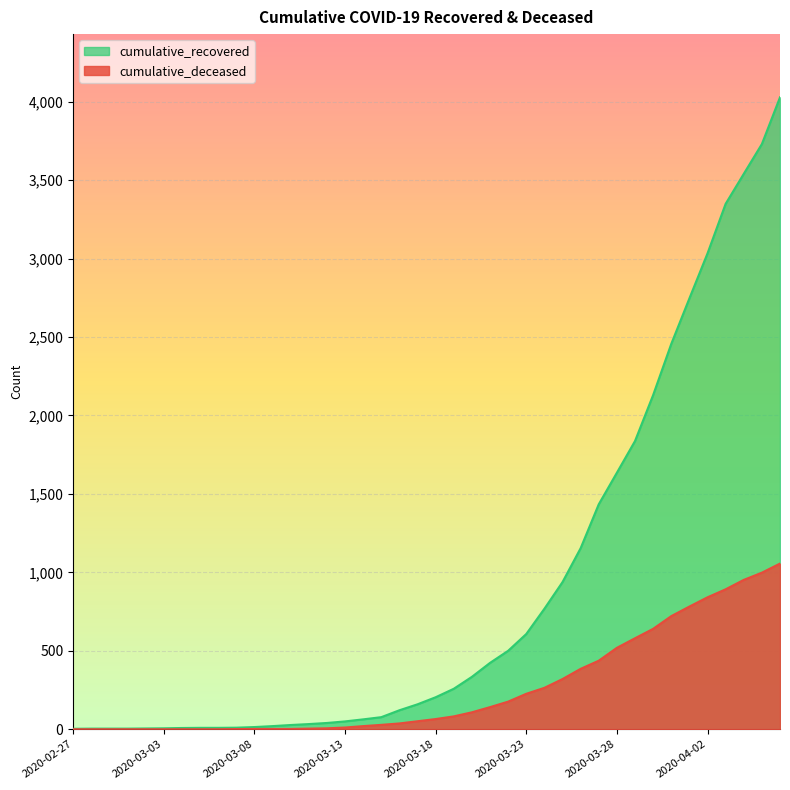

Reading right to left, what are all the values shown in this chart?

cumulative_recovered: 4028	3730	3540	3349	3033	2746	2456	2130	1837	1635	1434	1154	938	768	607	500	423	334	258	204	159	121	77	63	50	40	33	27	20	14	10	9	9	8	6	5	4	4	4	3
cumulative_deceased: 1056	998	952	892	841	782	721	640	580	519	437	385	320	264	226	176	141	108	82	65	51	37	28	20	11	6	4	2	2	2	1	0	0	0	0	0	0	0	0	0